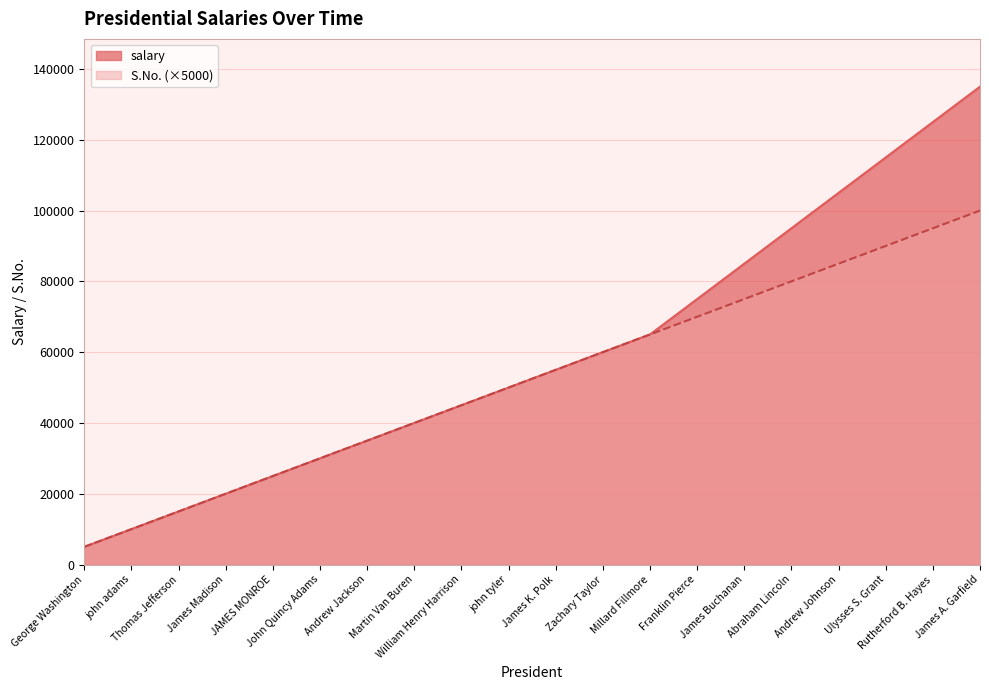

The S.No. series shows 20000 at James Madison. True or false?

True